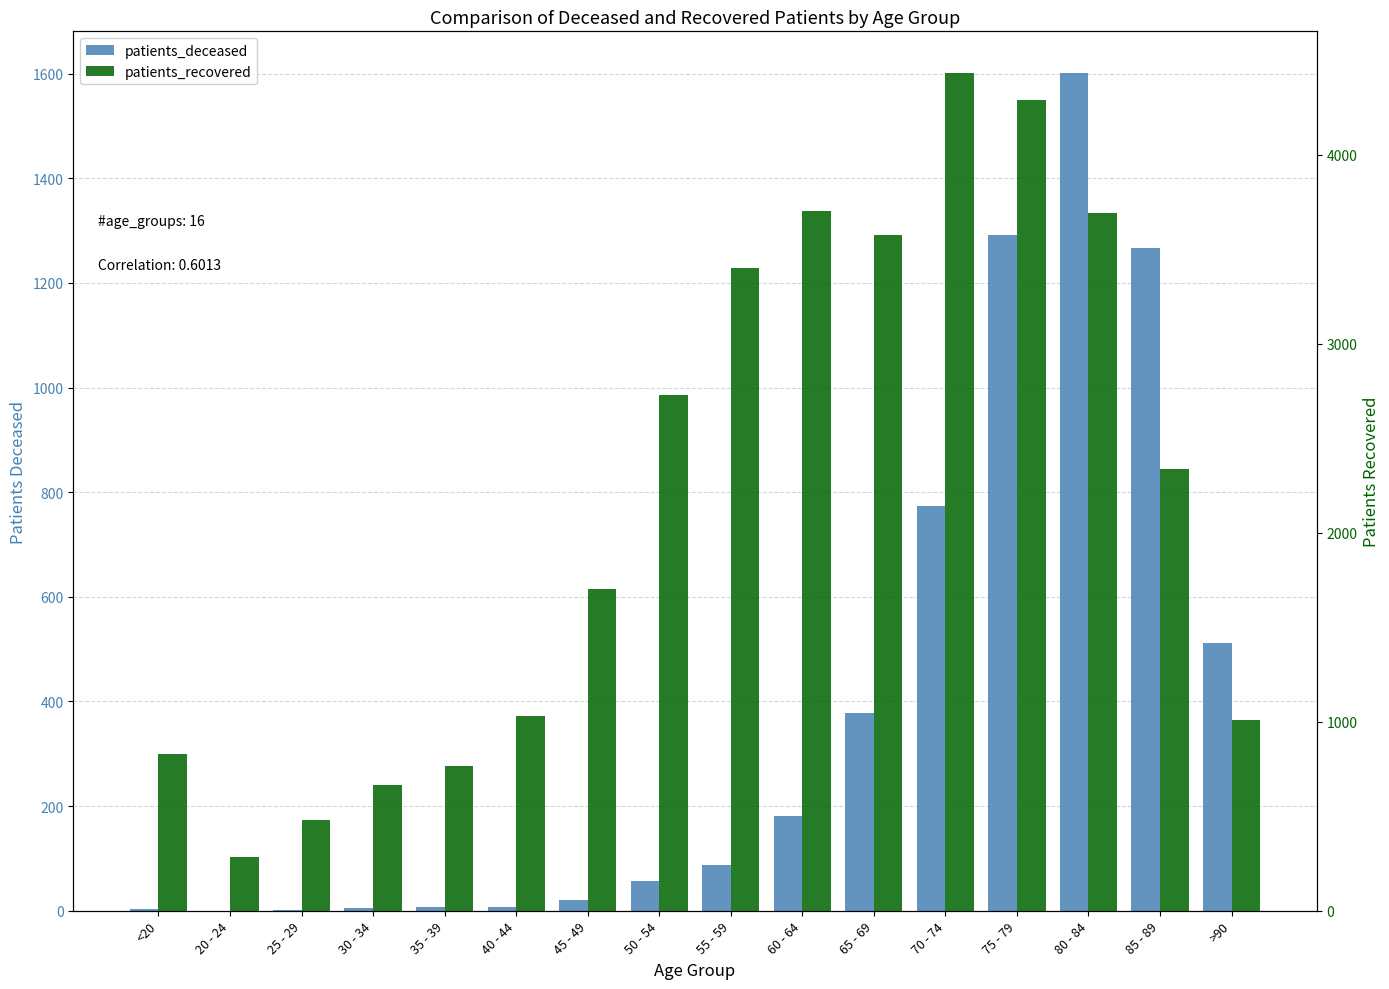

True or false: patients_deceased has a value of 43 at 60 - 64.

False